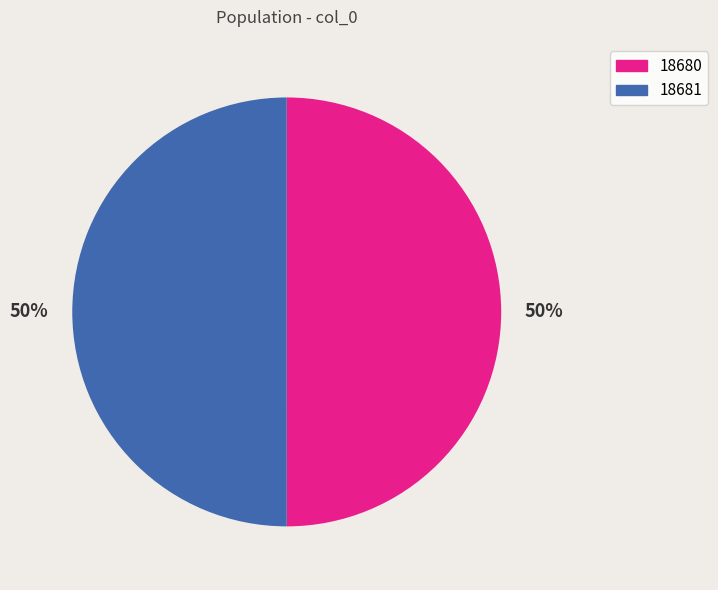

Combined, do 18681 and 18680 account for over 50%?

Yes